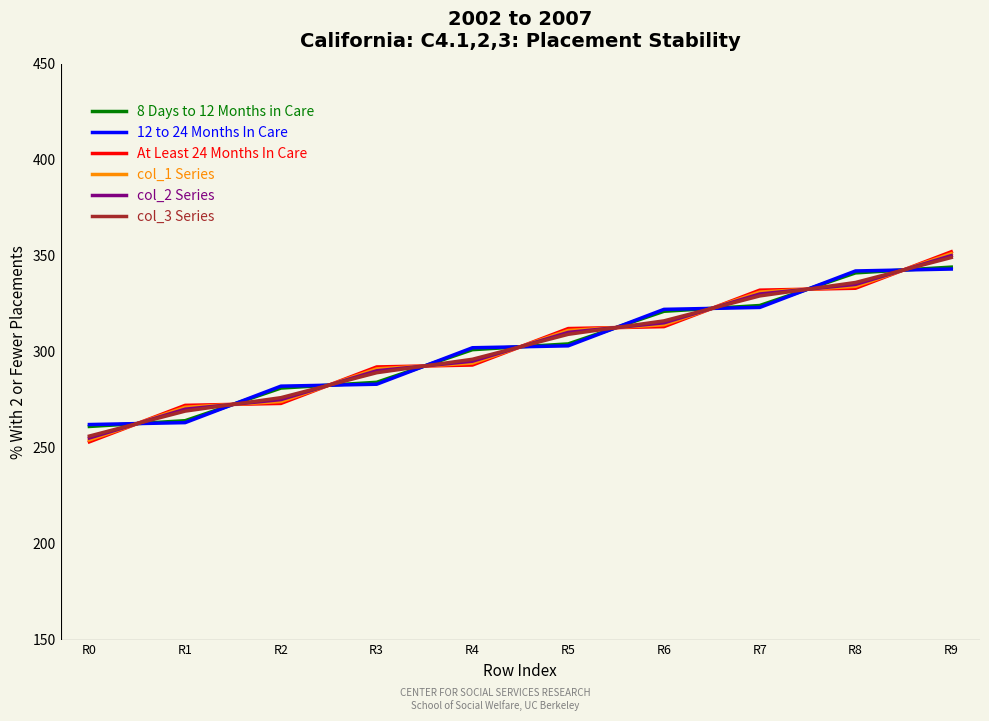

What is the difference between the col_2 Series values at R0 and R3?

35.0